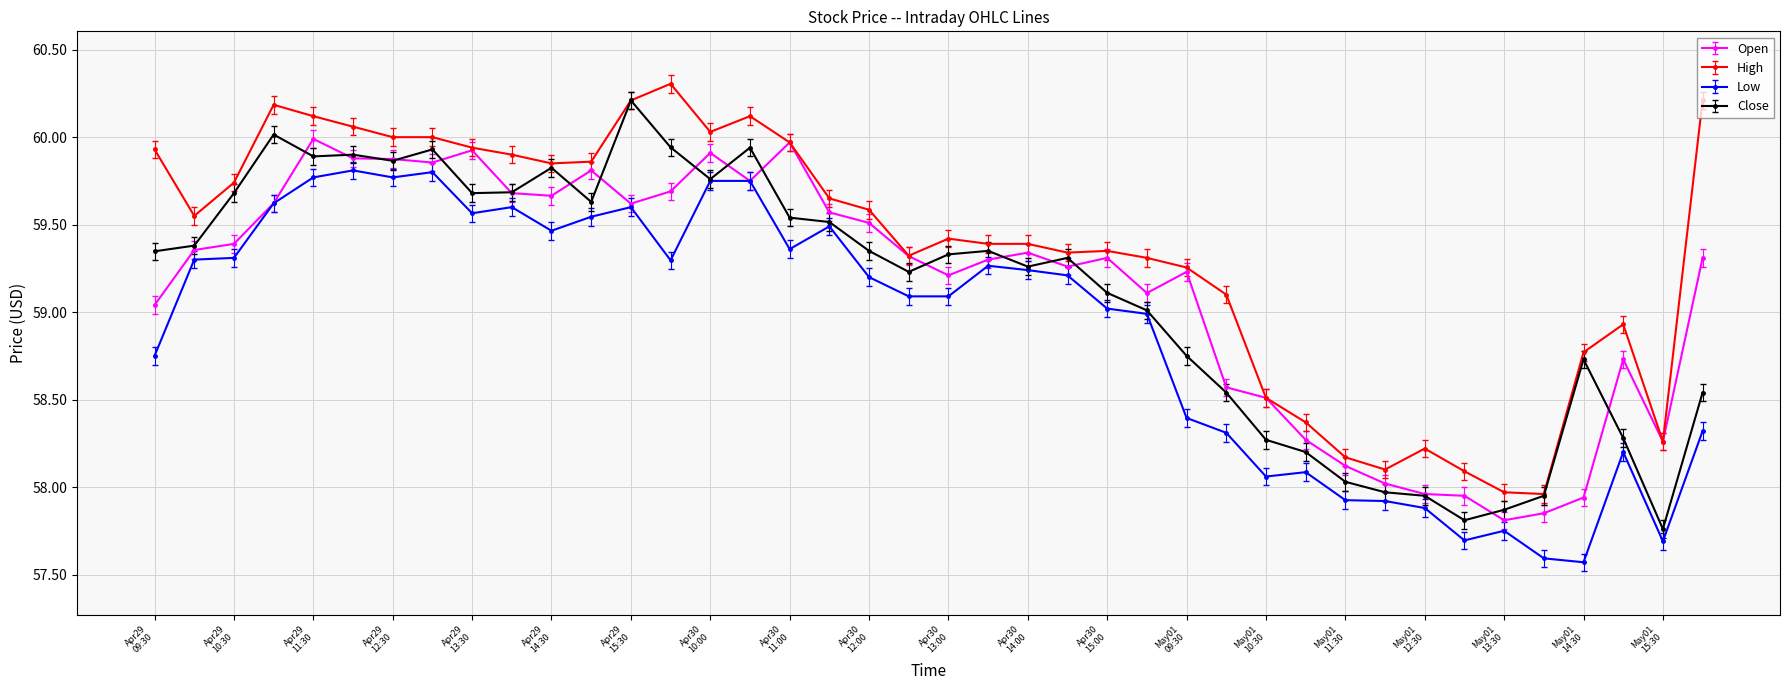

What is the sum of all High values?

2374.4